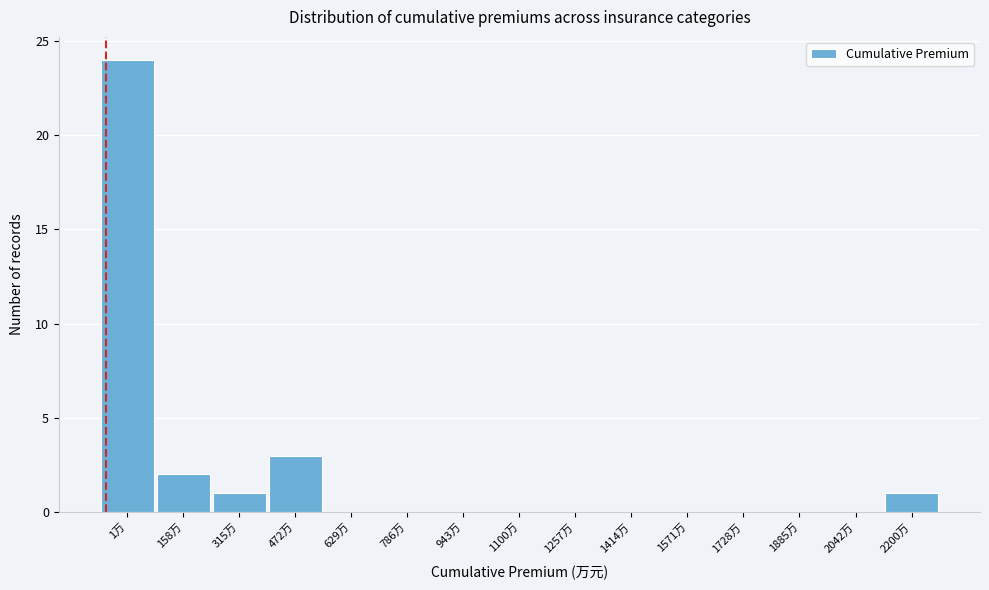

Reading left to right, list all the values displayed in this chart.

1万=24	158万=2	315万=1	472万=3	629万=0	786万=0	943万=0	1100万=0	1257万=0	1414万=0	1571万=0	1728万=0	1885万=0	2042万=0	2200万=1